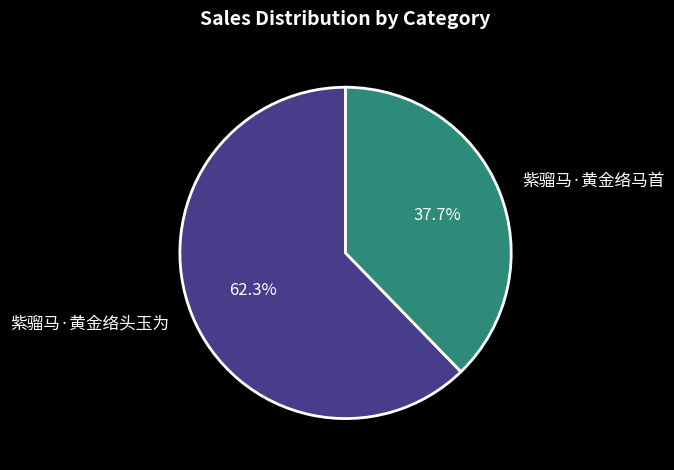

True or false: 紫骝马·黄金络头玉为 accounts for 69% of the total.

False